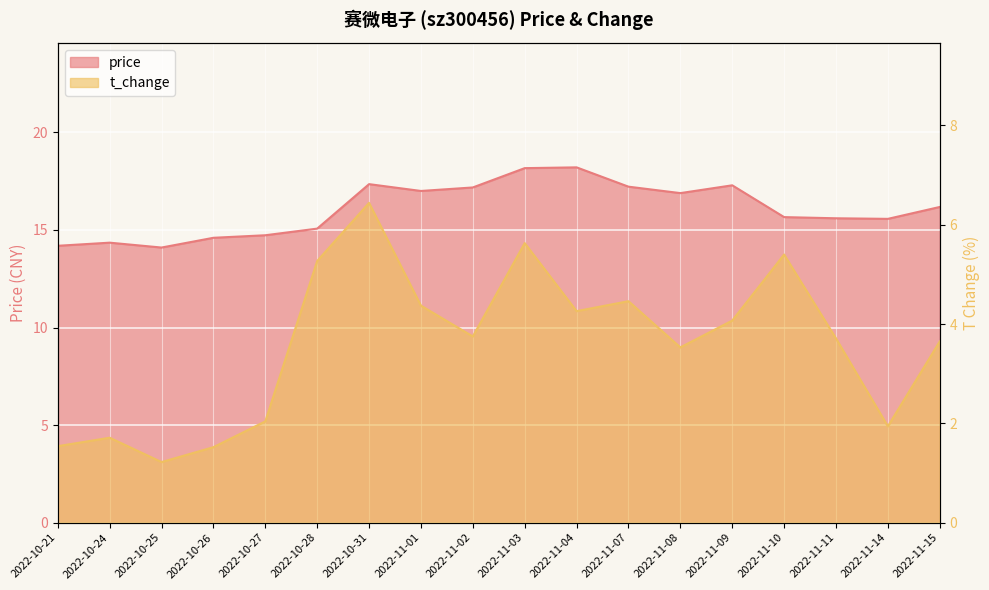

What value does the price series have at 2022-11-10?

15.7